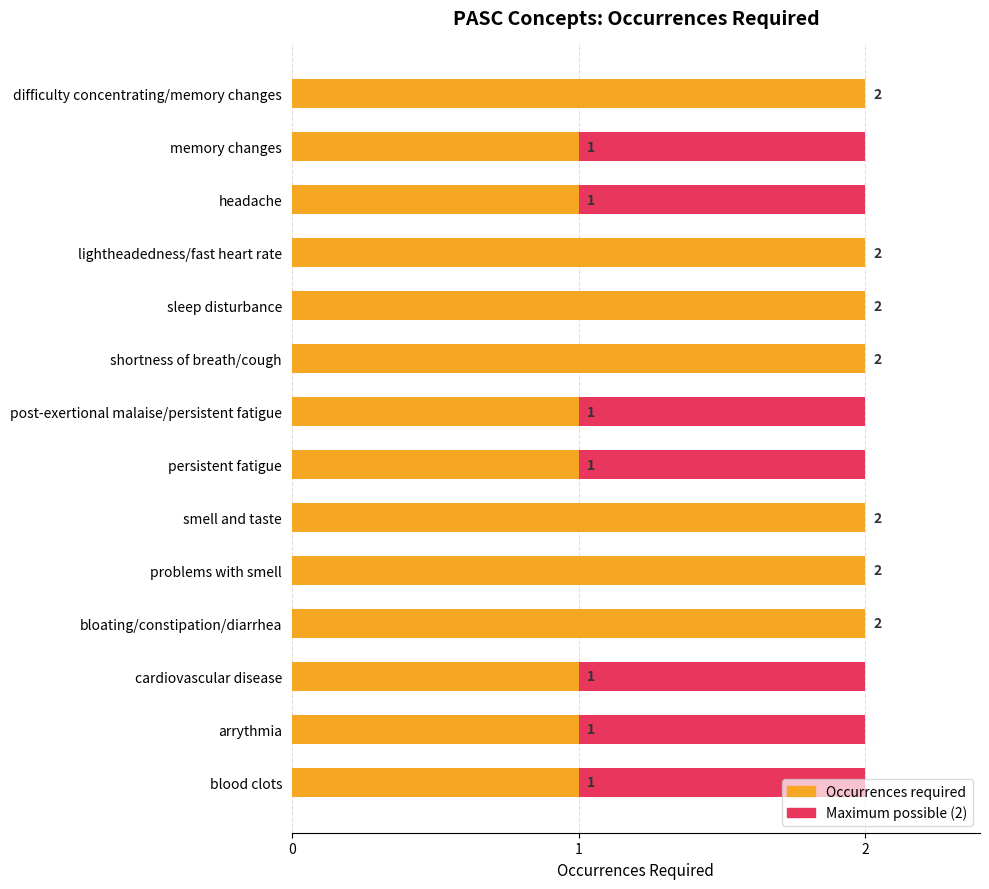

What is the average value of the Occurrences required series?

1.5